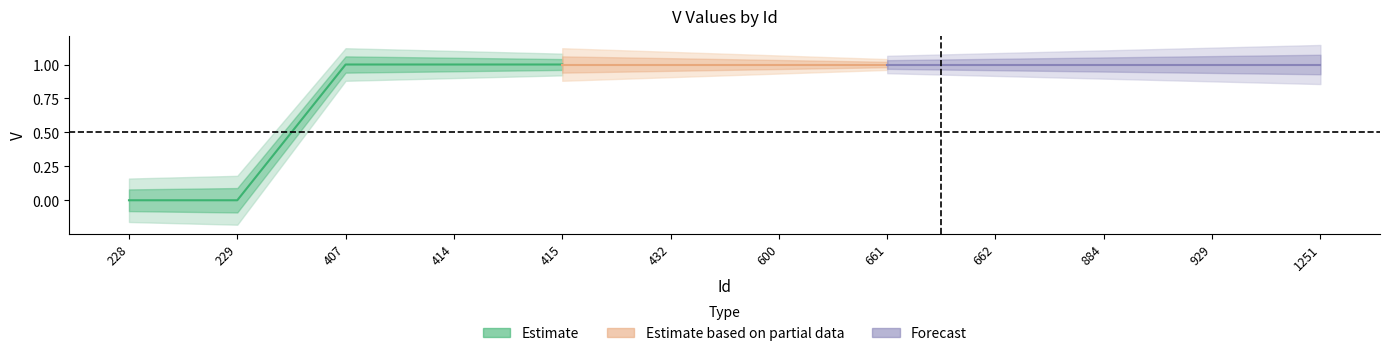

How many negative values does the V_lower series have?

2